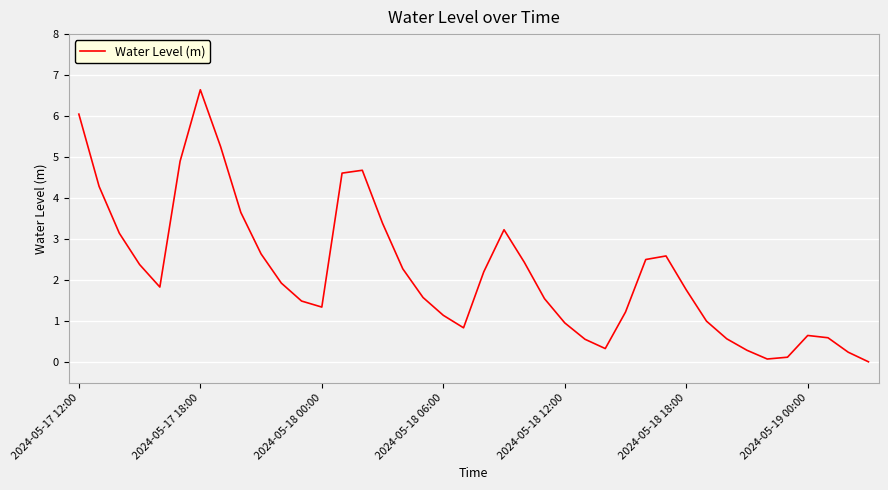

What is the average value?

2.2